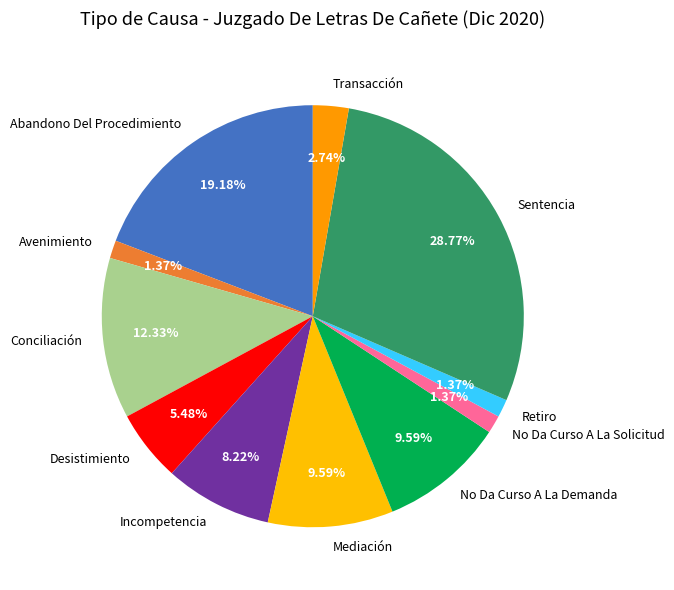

To the nearest percent, what is the difference between the largest and smallest slice percentages?

27%